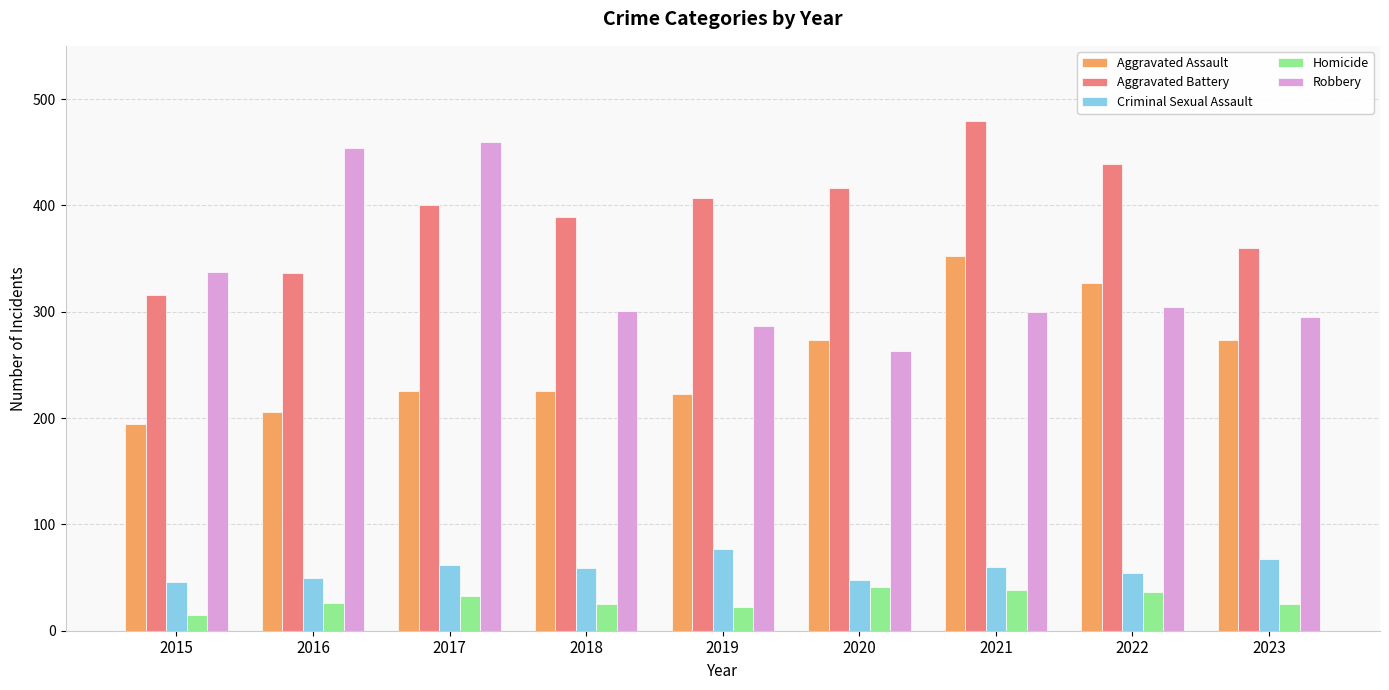

Which series changed the most between 2017 and 2022?

Robbery